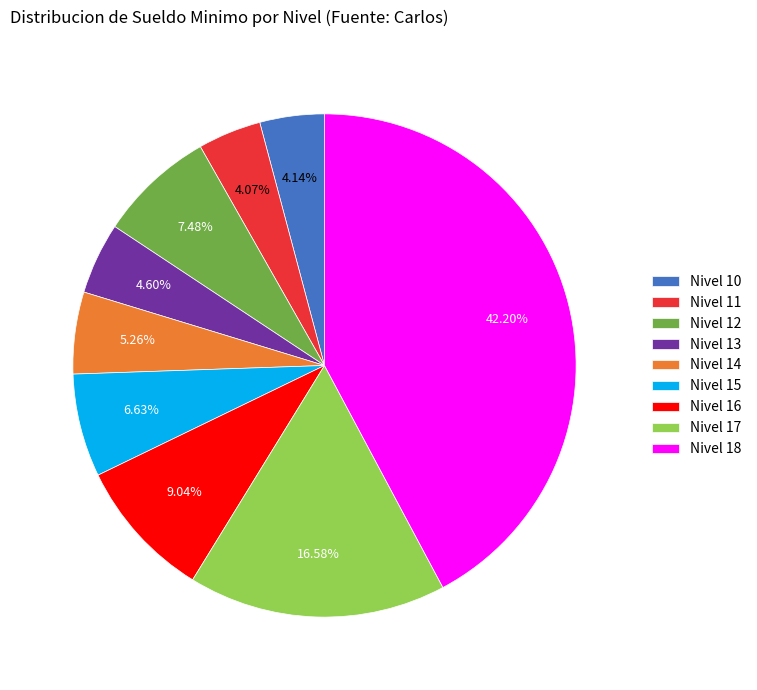

Which slice is the largest?

Nivel 18